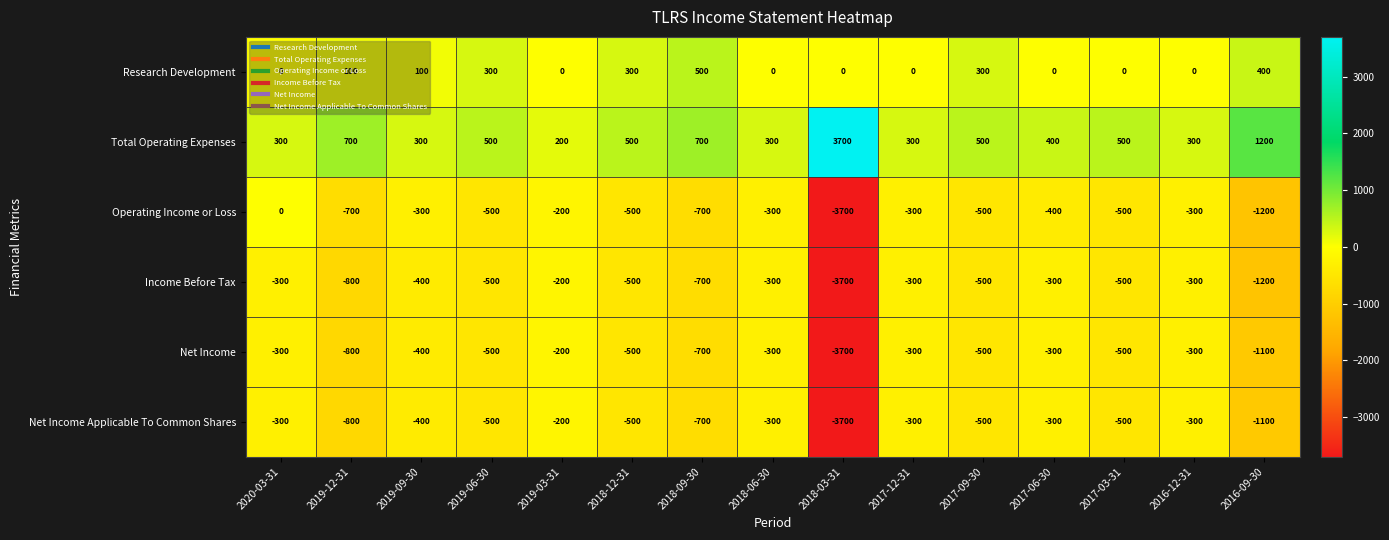

What is the total value across all series at 2016-09-30?

-3000